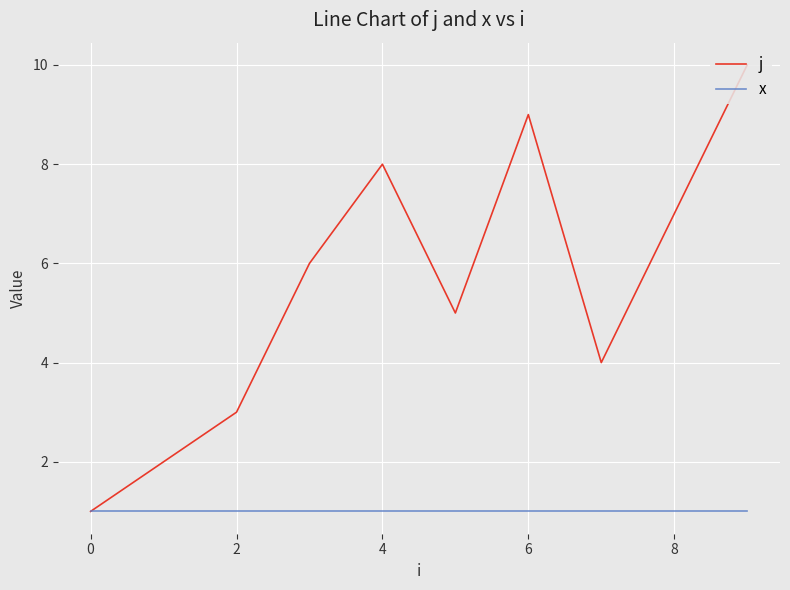

Rank the series by their maximum value, from highest to lowest.

j, x